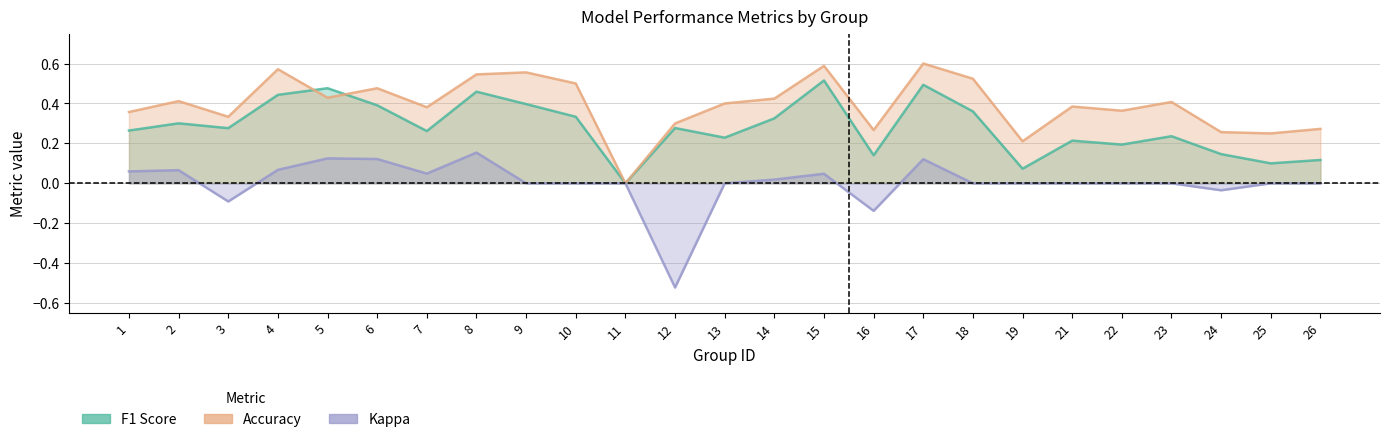

Between 12 and 4, which is larger?

4